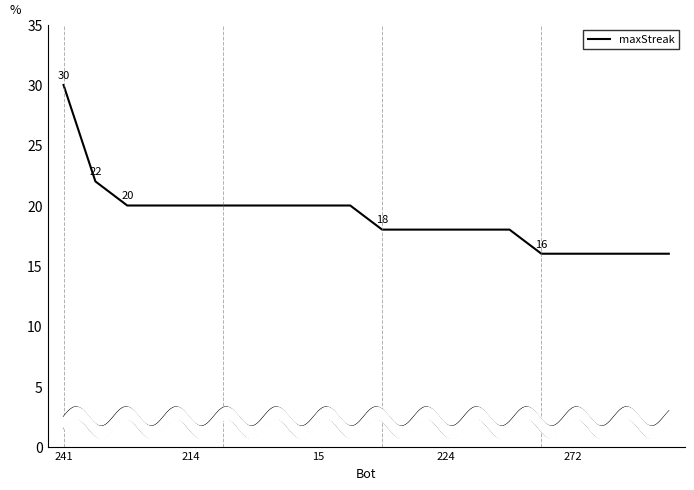

Approximately how many times larger is the value at 16 compared to 18?

1.0